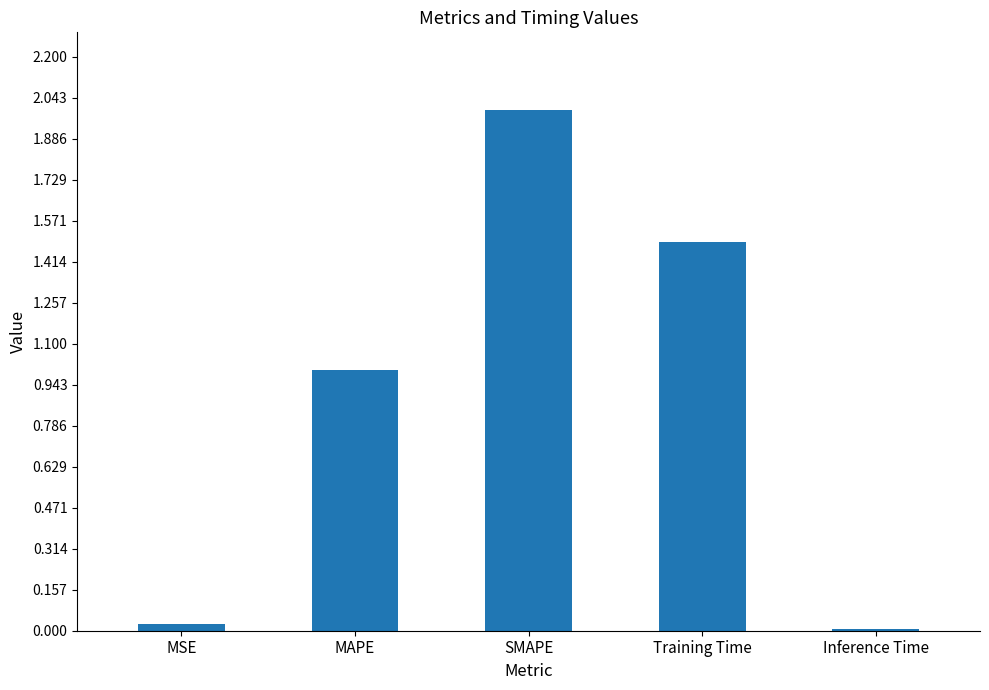

What is the label of the 3rd bar from the right?

SMAPE